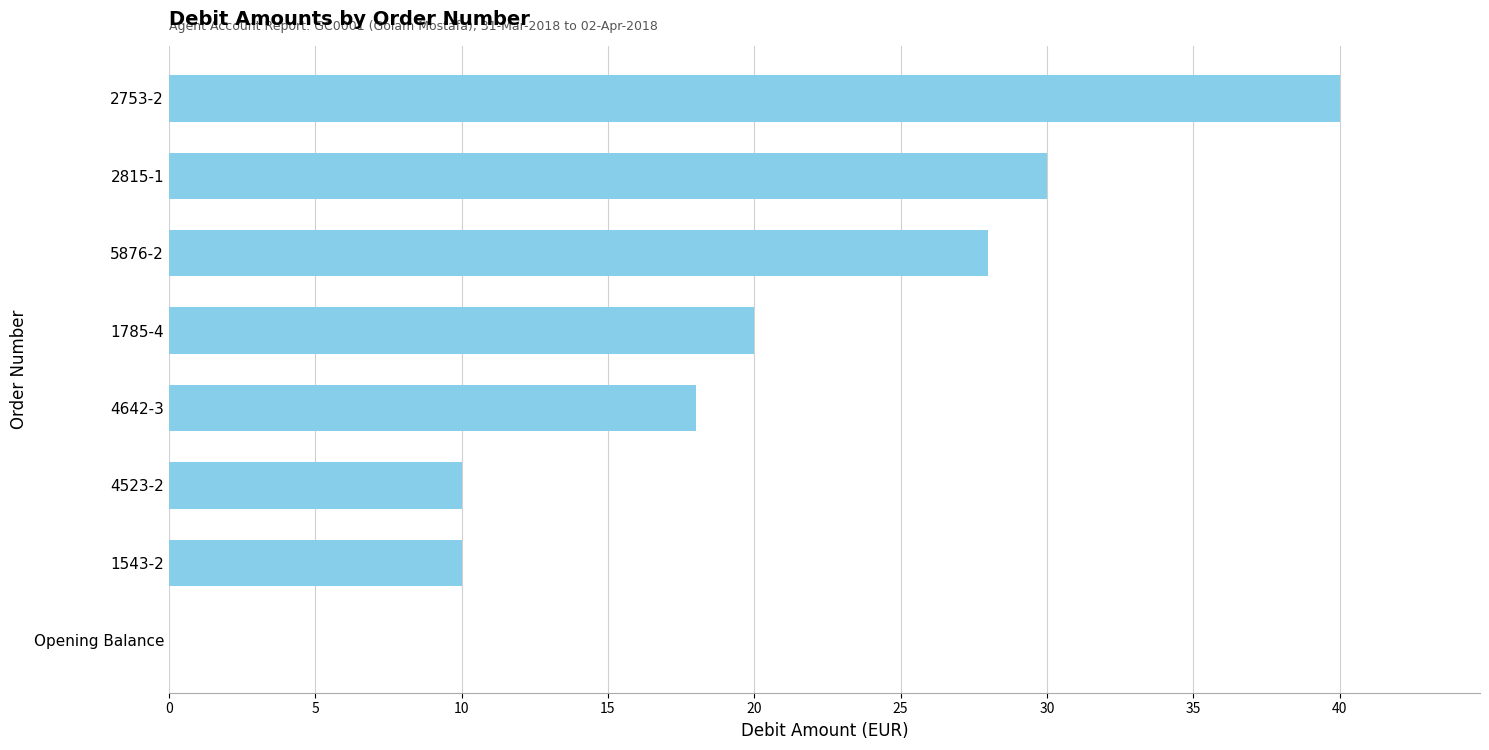

How many categories are shown in the chart?

8